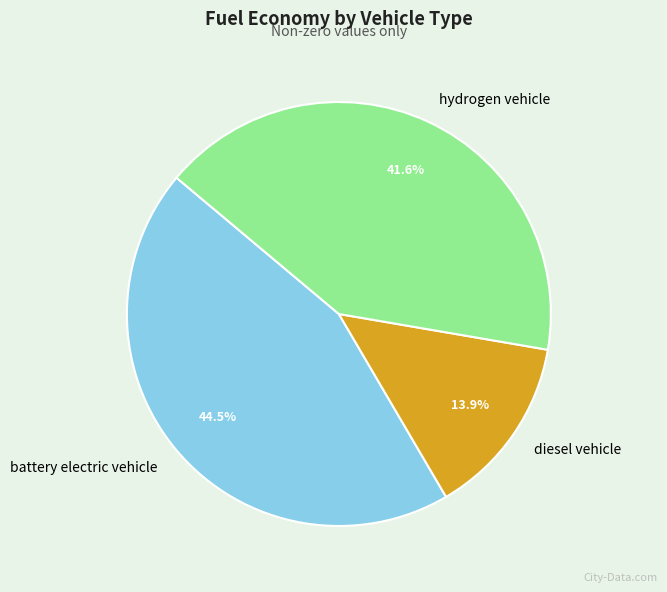

Which category has the biggest portion of the pie?

battery electric vehicle